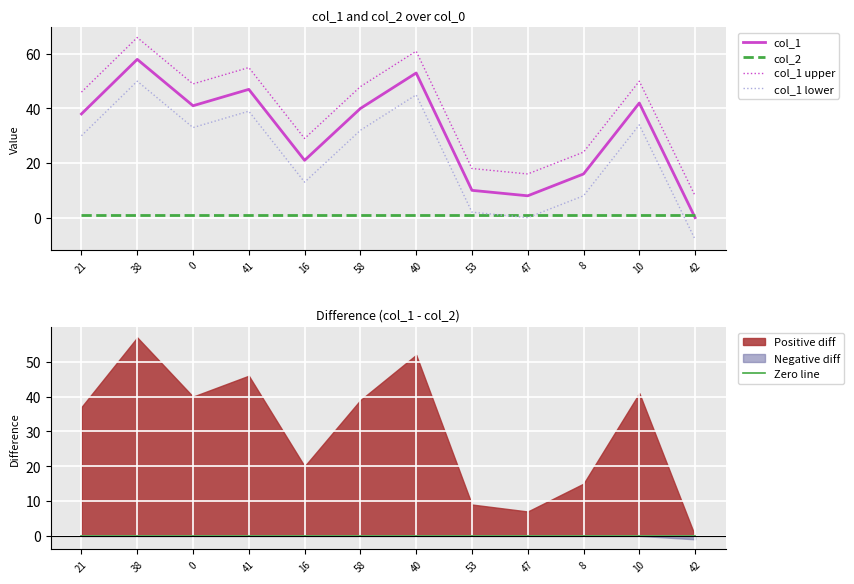

Reading left to right, extract all data points from this chart.

col_1: 38	58	41	47	21	40	53	10	8	16	42	0
col_2: 1	1	1	1	1	1	1	1	1	1	1	1
col_1 upper: 46	66	49	55	29	48	61	18	16	24	50	8
col_1 lower: 30	50	33	39	13	32	45	2	0	8	34	-8
Zero line: 0	0	0	0	0	0	0	0	0	0	0	0